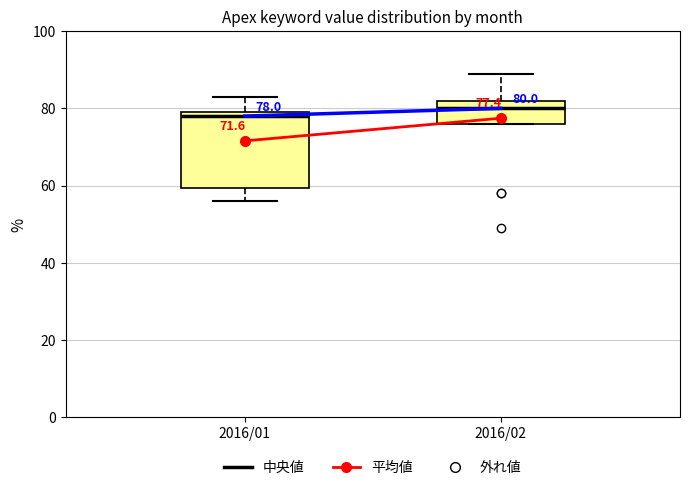

Which box is the tallest, from its lower edge to its upper edge?

2016/01